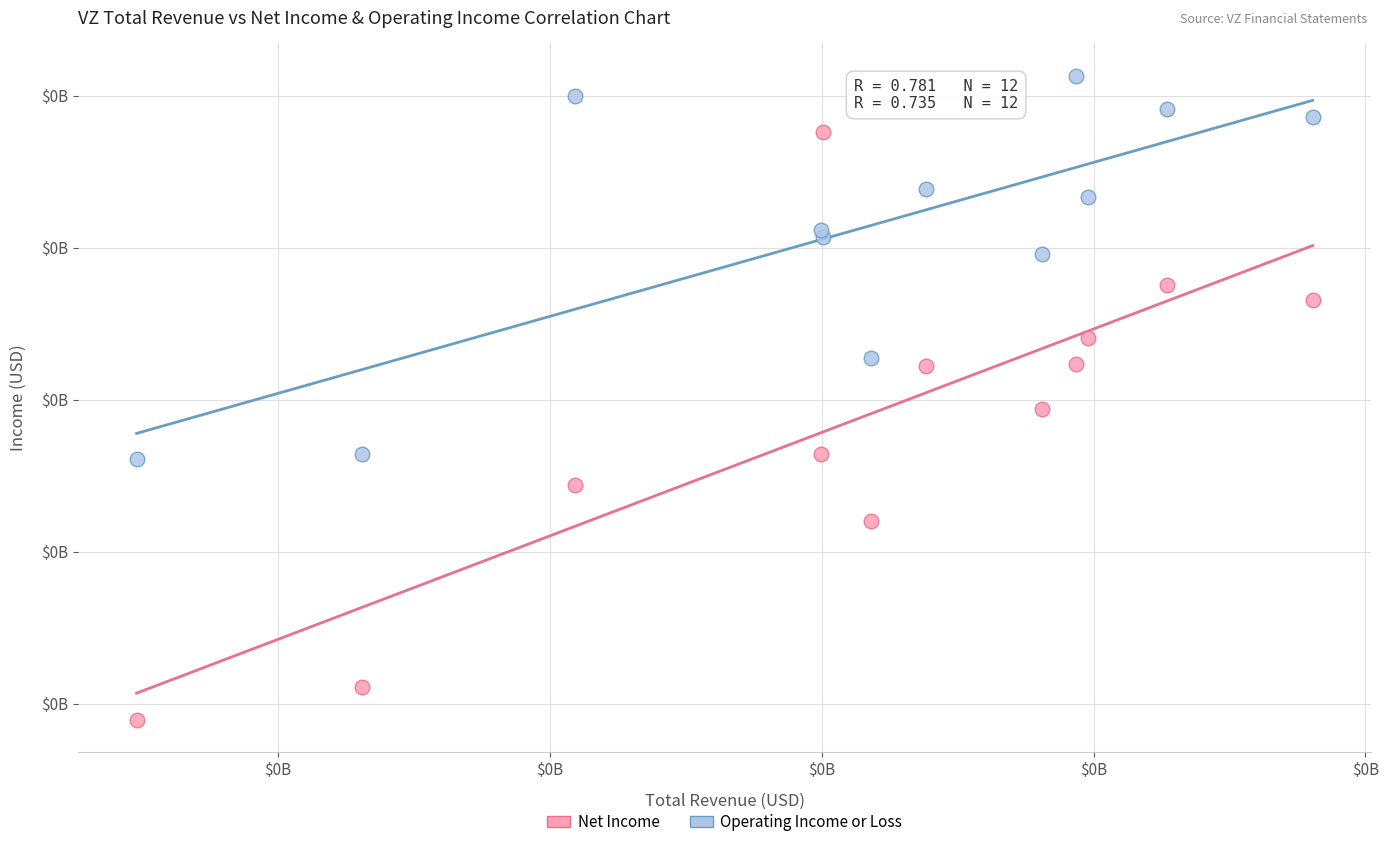

What are all the series names shown in the legend?

Net Income, Operating Income or Loss